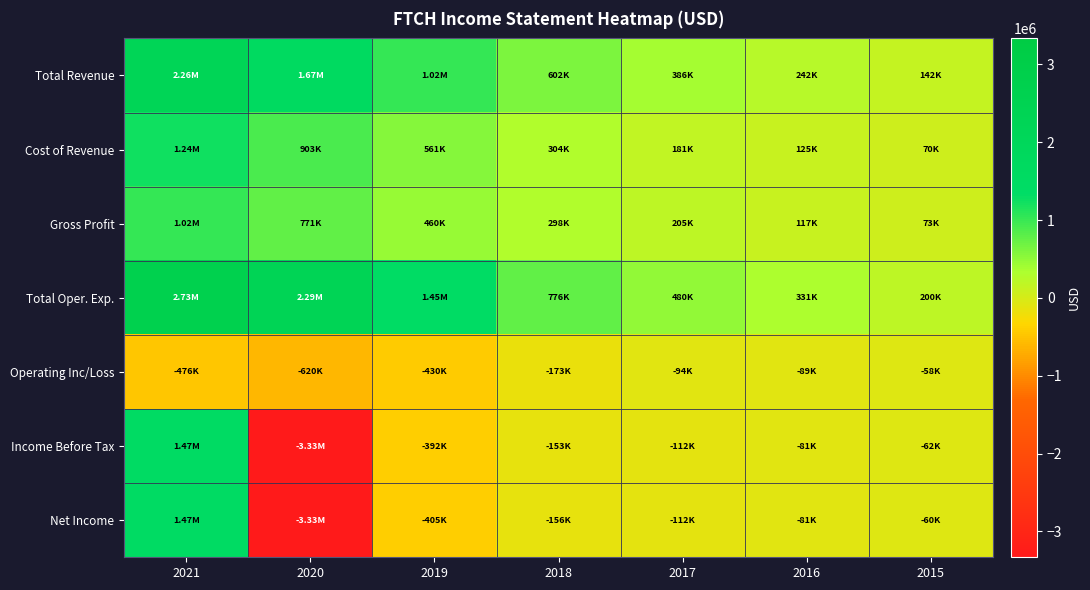

How many distinct data groups are displayed?

7